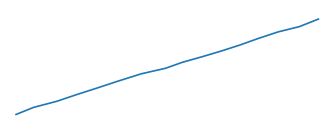

Reading left to right, list all the values displayed in this chart.

0=137	1=332	2=497	3=680	4=851	5=1046	6=1253	7=1406	8=1565	9=1724	10=1877	11=2042	12=2216	13=2402	14=2546	15=2753